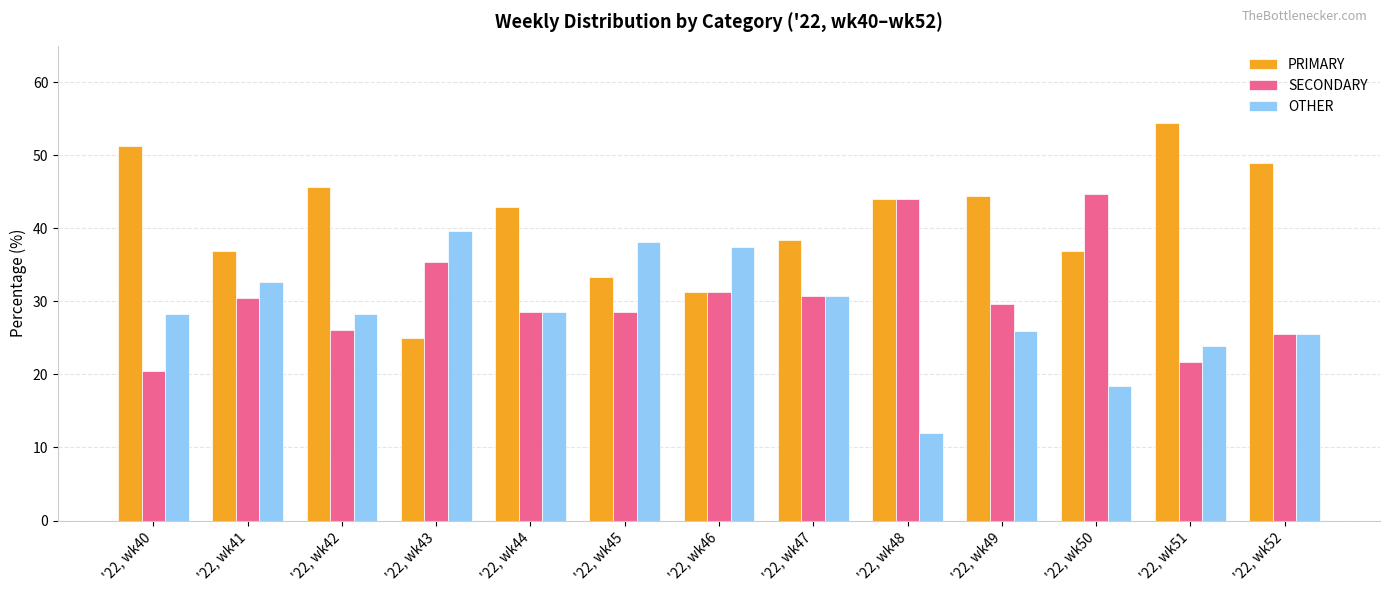

List the series in order of their overall mean, highest first.

PRIMARY, SECONDARY, OTHER